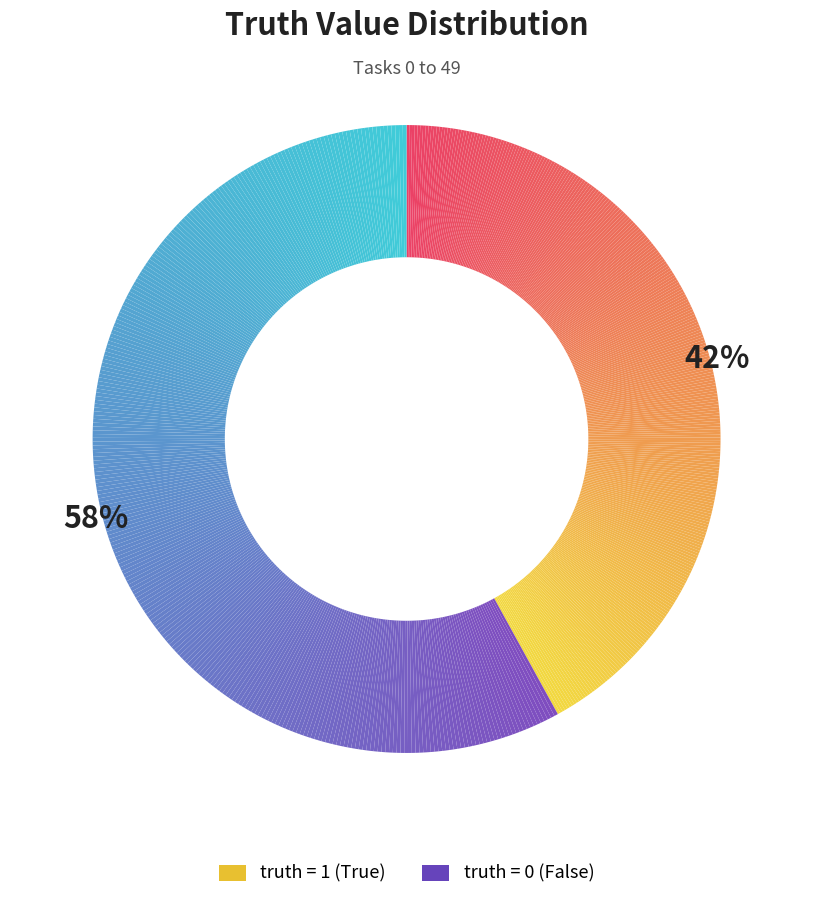

Rank the categories by value from lowest to highest.

truth=1, truth=0